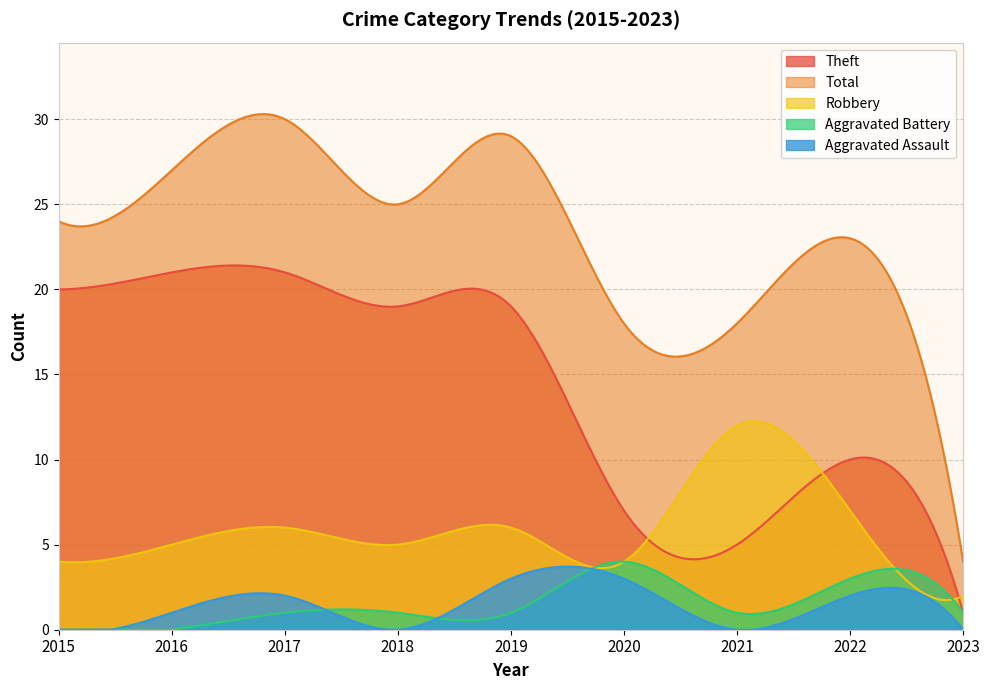

What is the total value across all series at 2018?

50